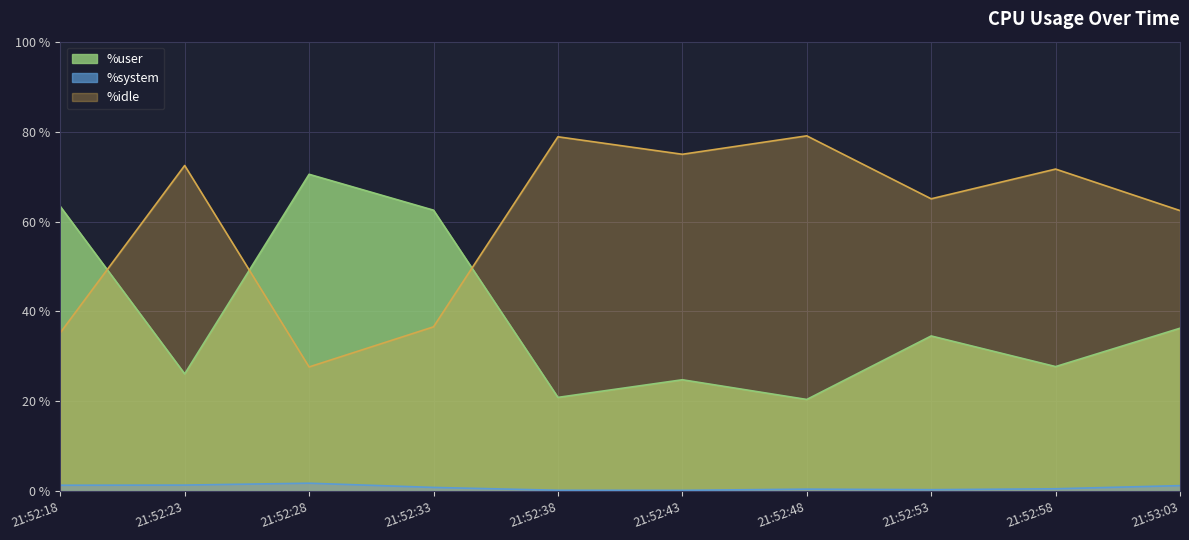

What is the value of the %idle point at the 10th from the left?

62.4